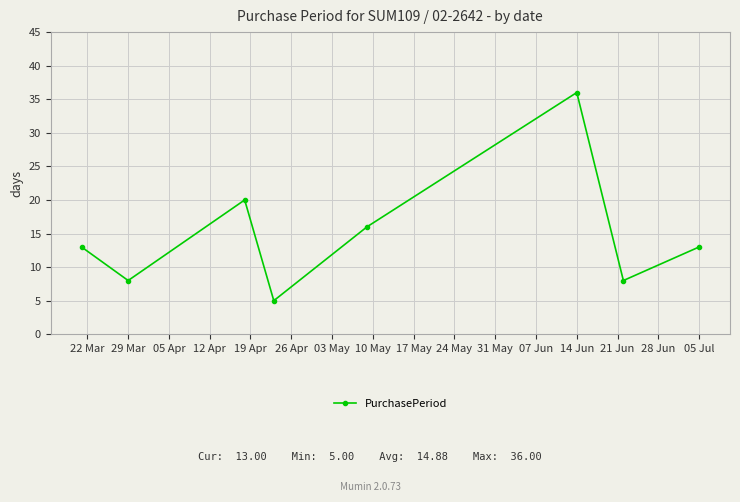

How many interior local peaks (higher than both neighbors) does the data have?

2